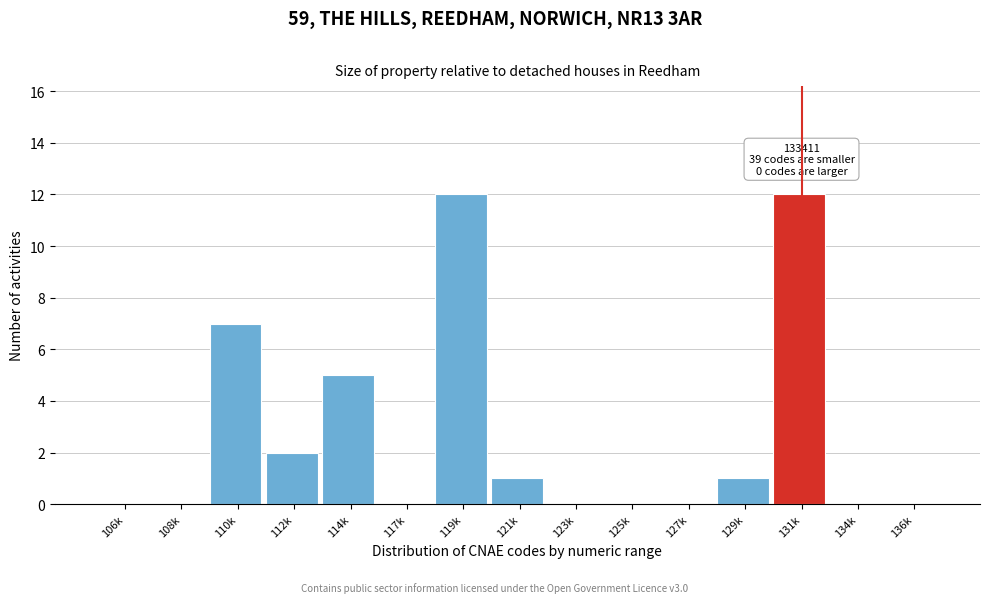

Reading right to left, what are all the values shown in this chart?

136k=0	134k=0	131k=12	129k=1	127k=0	125k=0	123k=0	121k=1	119k=12	117k=0	114k=5	112k=2	110k=7	108k=0	106k=0